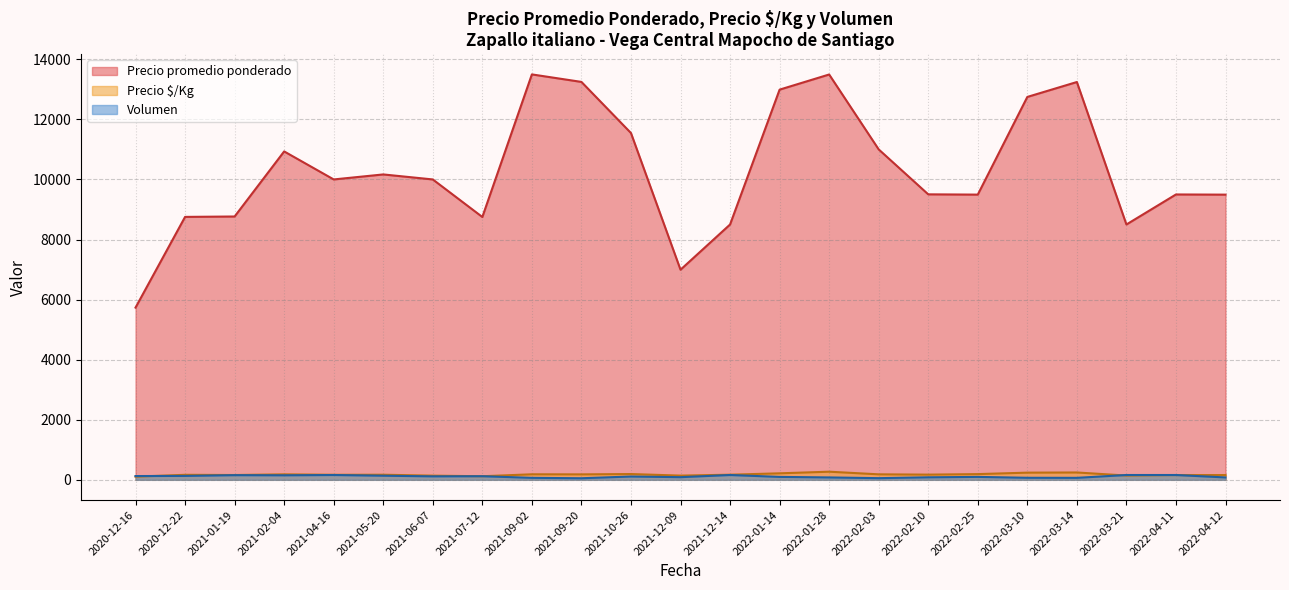

Is it true that Volumen equals 100 at 2021-09-02?

True